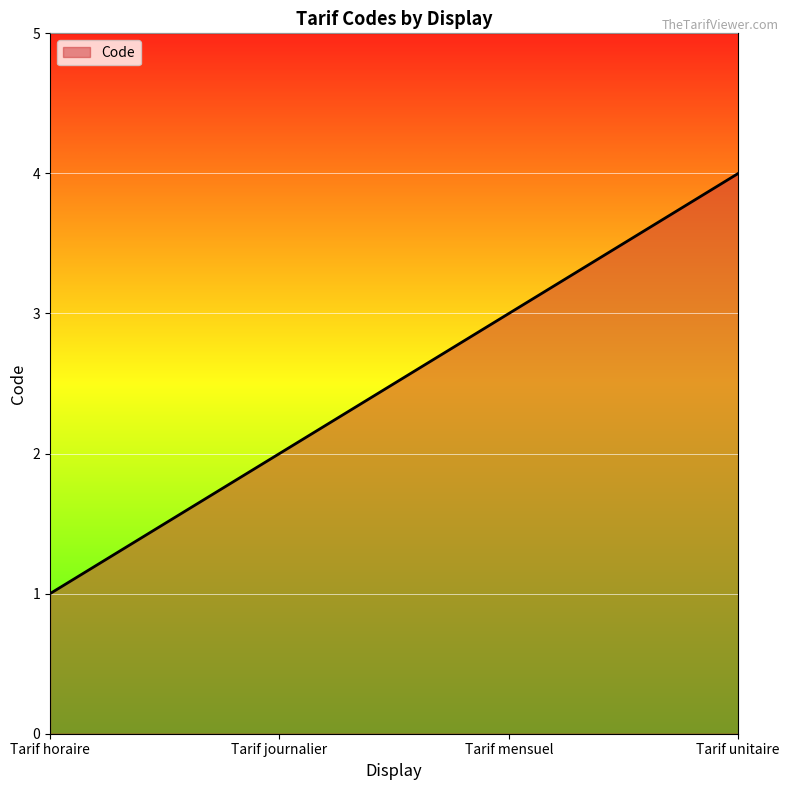

Reading left to right, transcribe all the data shown in this chart.

1	2	3	4